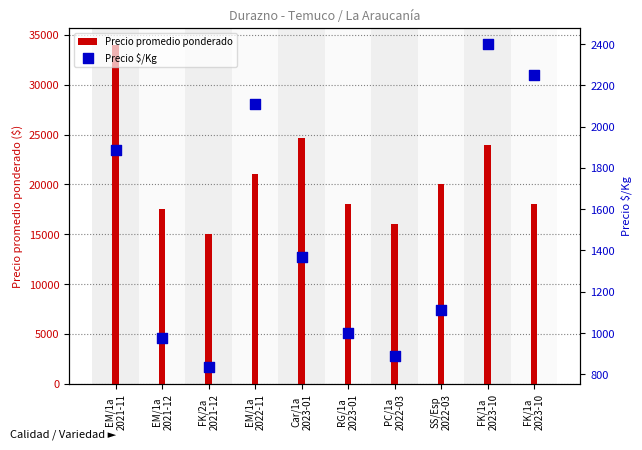

At which category is the sum across all series the highest?

EM/1a
2021-11